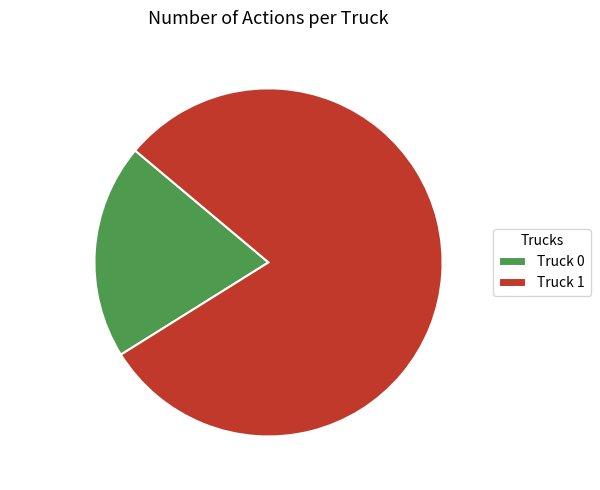

Is the sum of Truck 0 and Truck 1 greater than half?

Yes